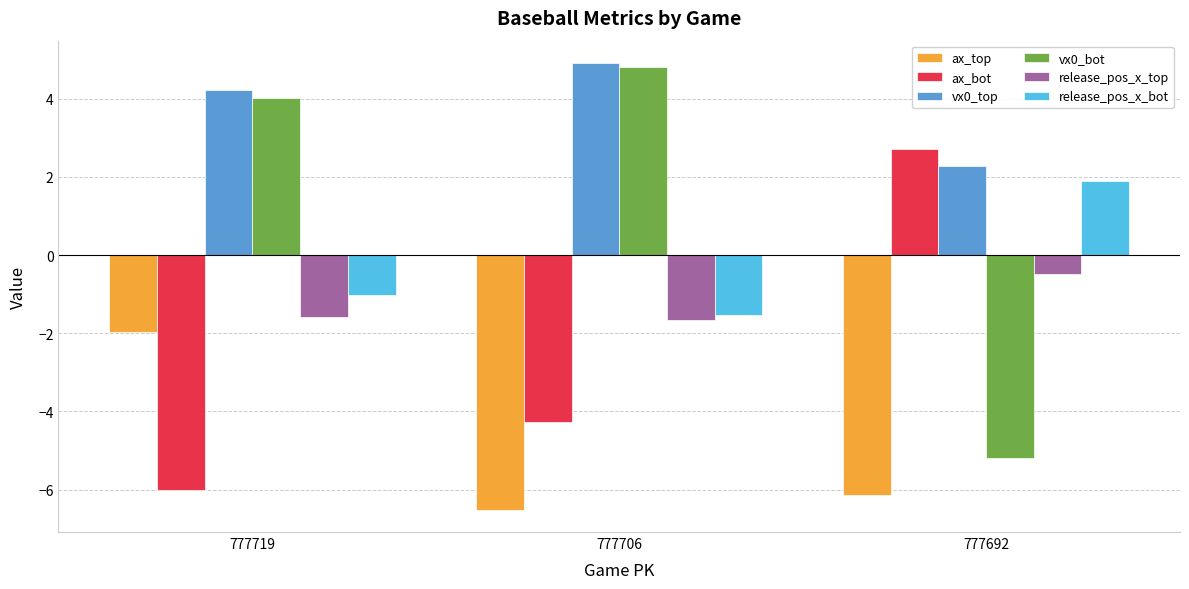

True or false: ax_bot has a value of -10.7 at 777719.

False